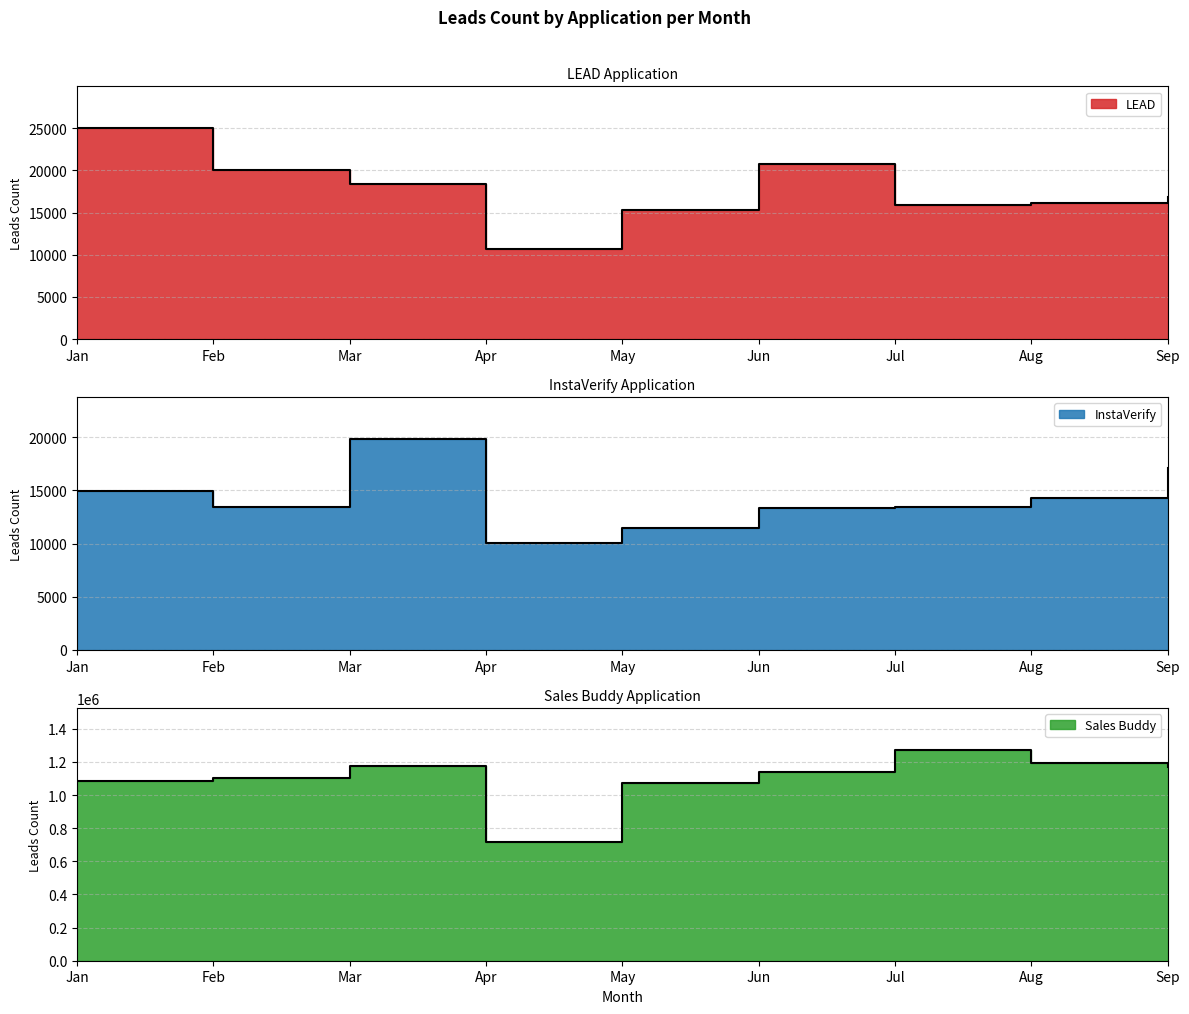

The Sales Buddy series shows 220999 at Apr. True or false?

False